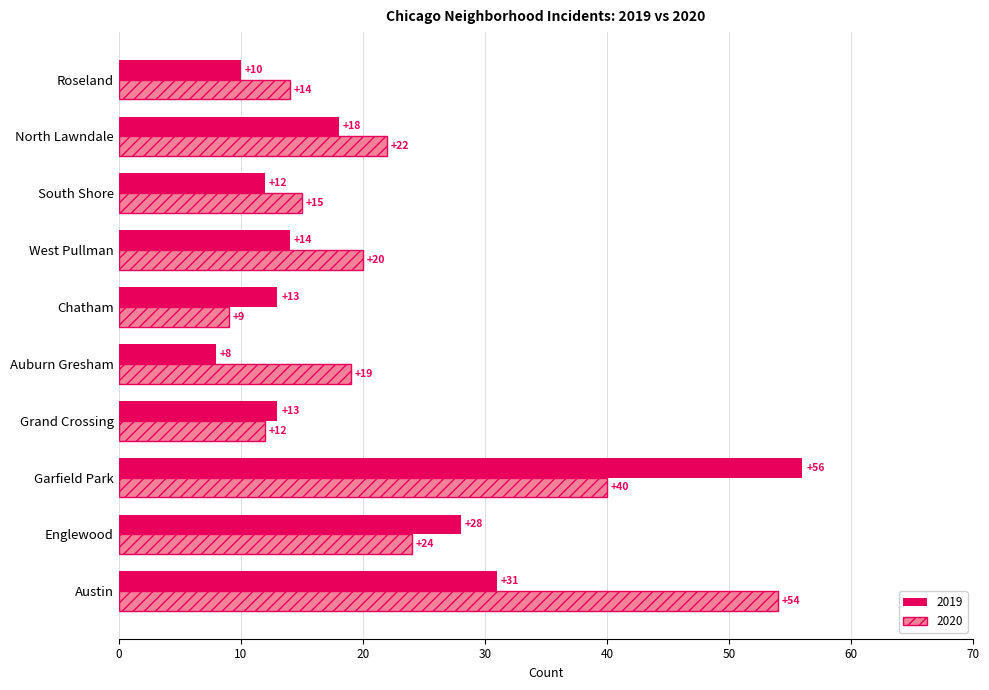

What is the sum of the 2020 values at Englewood and West Pullman?

44